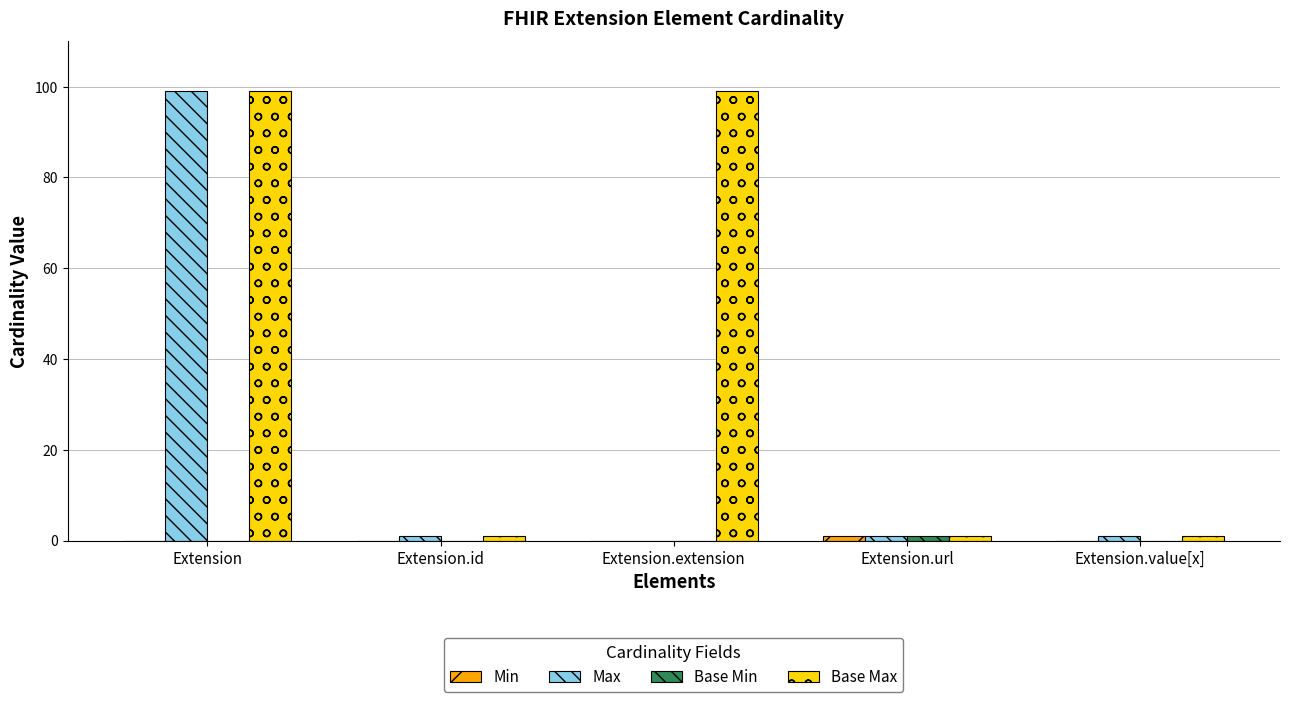

Does the chart contain stacked bars?

No